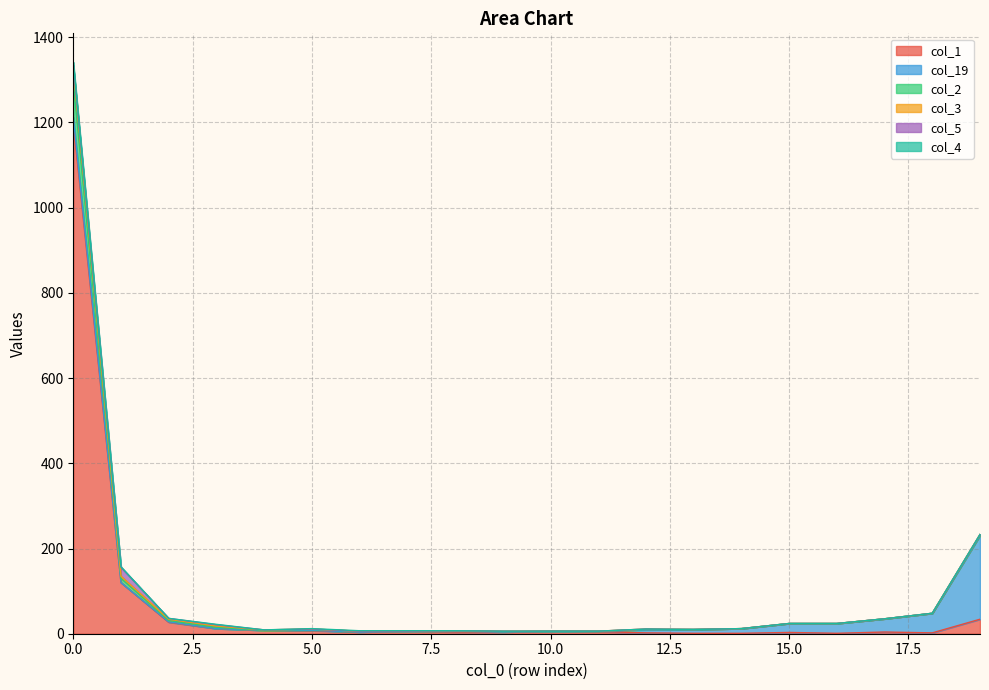

True or false: col_3 and col_2 intersect in this chart.

False